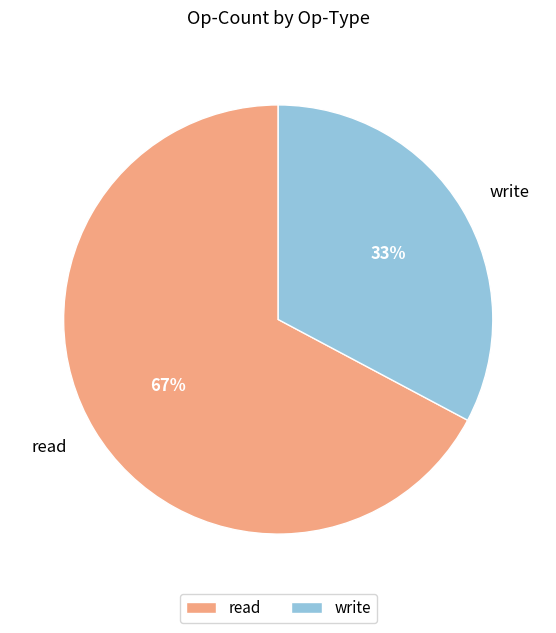

The read slice represents 67% of the pie. True or false?

True